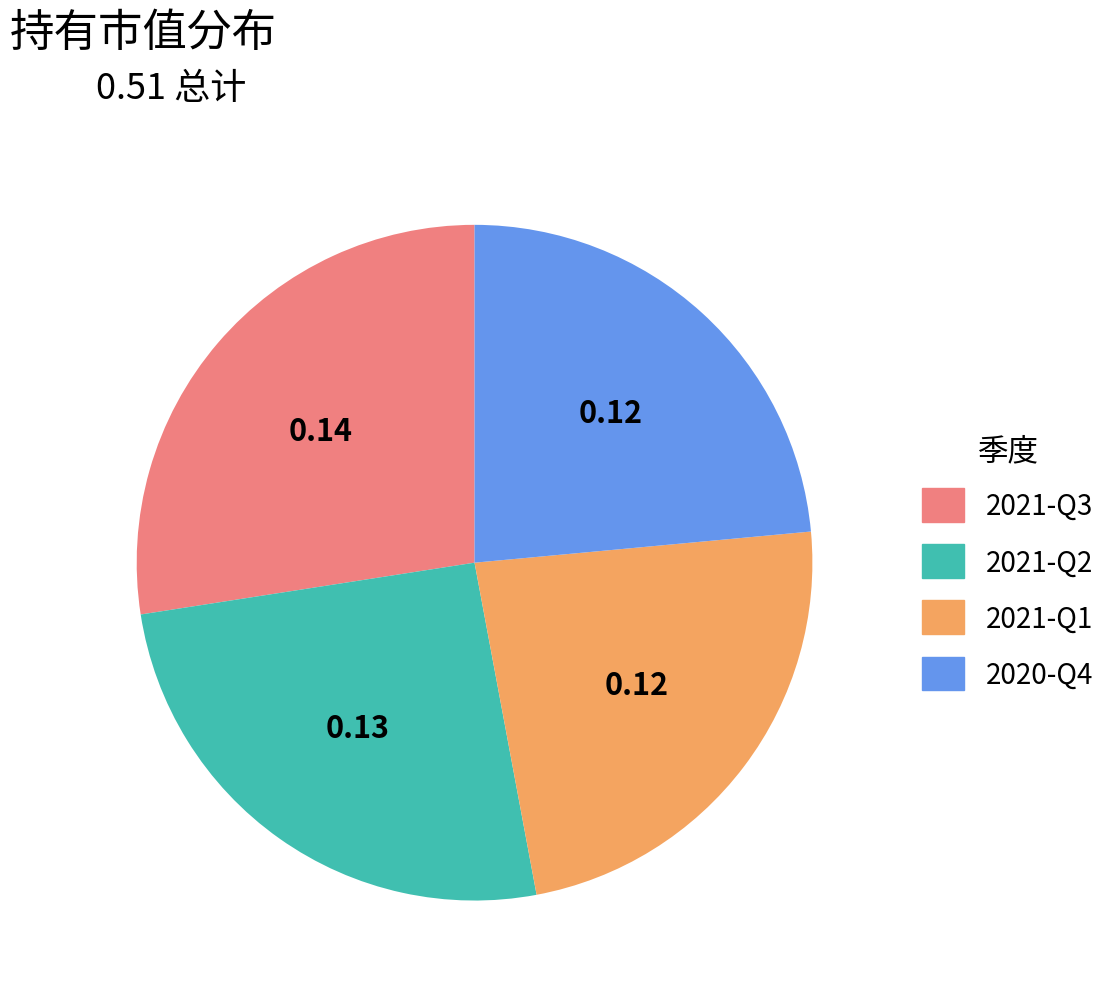

Between 2021-Q3 and 2021-Q2, which is larger?

2021-Q3